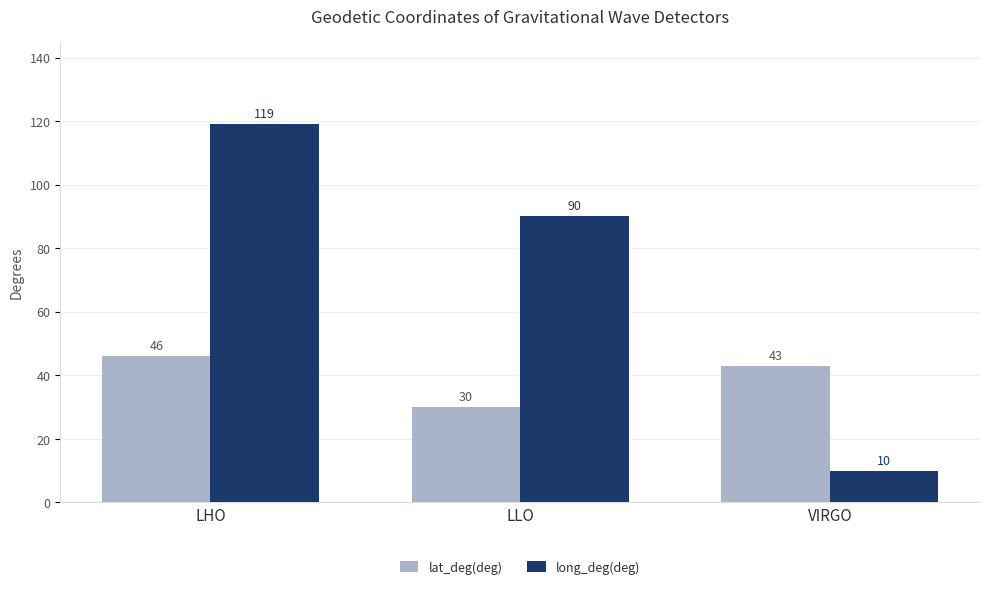

What is the difference between the highest and lowest values at LHO?

73